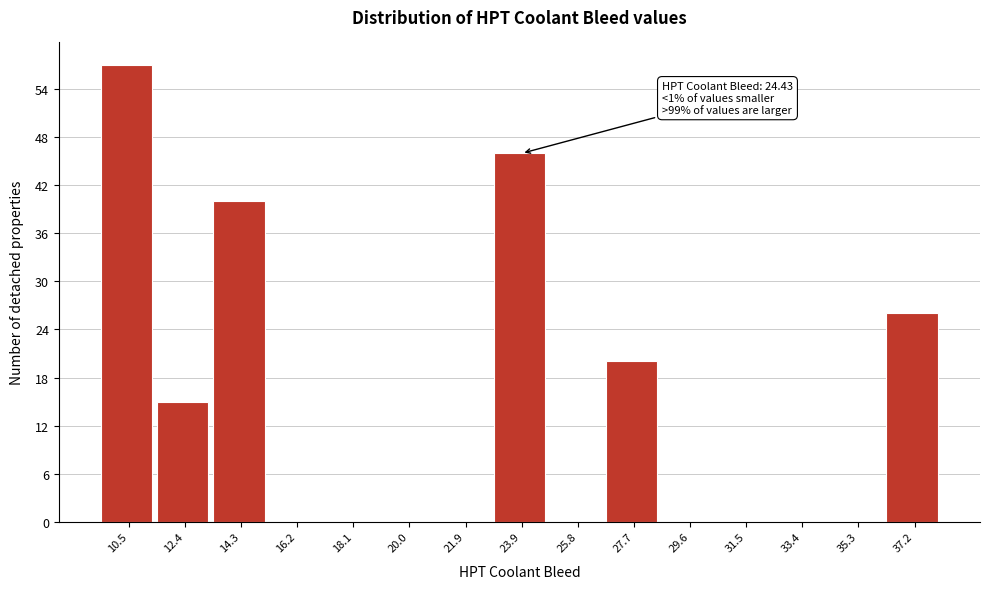

Reading left to right, transcribe all the data shown in this chart.

10.5=57	12.4=15	14.3=40	16.2=0	18.1=0	20.0=0	21.9=0	23.9=46	25.8=0	27.7=20	29.6=0	31.5=0	33.4=0	35.3=0	37.2=26